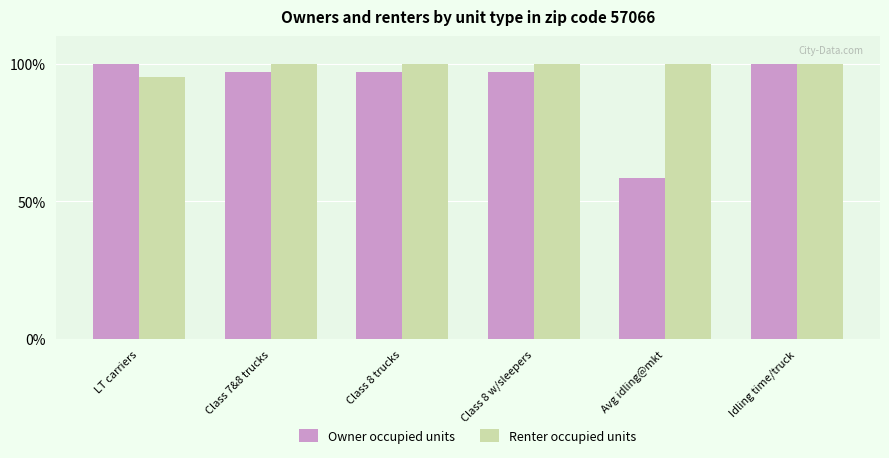

List the series in order of their overall mean, highest first.

Renter occupied units, Owner occupied units